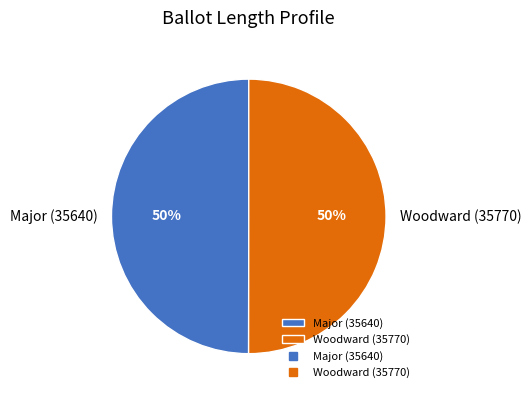

Count the number of slices in the pie.

2